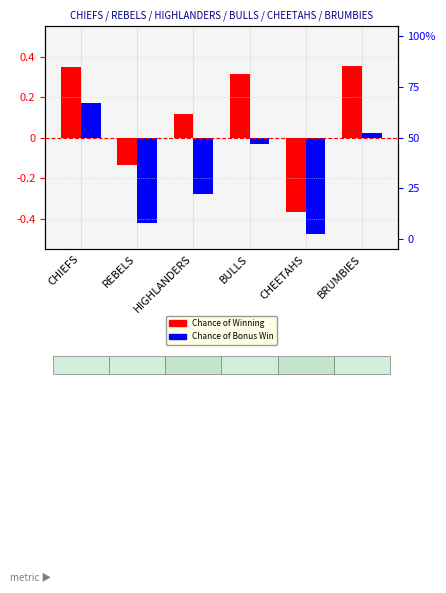

Rank the series at HIGHLANDERS from highest to lowest value.

Chance of Winning (centered), Chance of Bonus Point Win (centered)